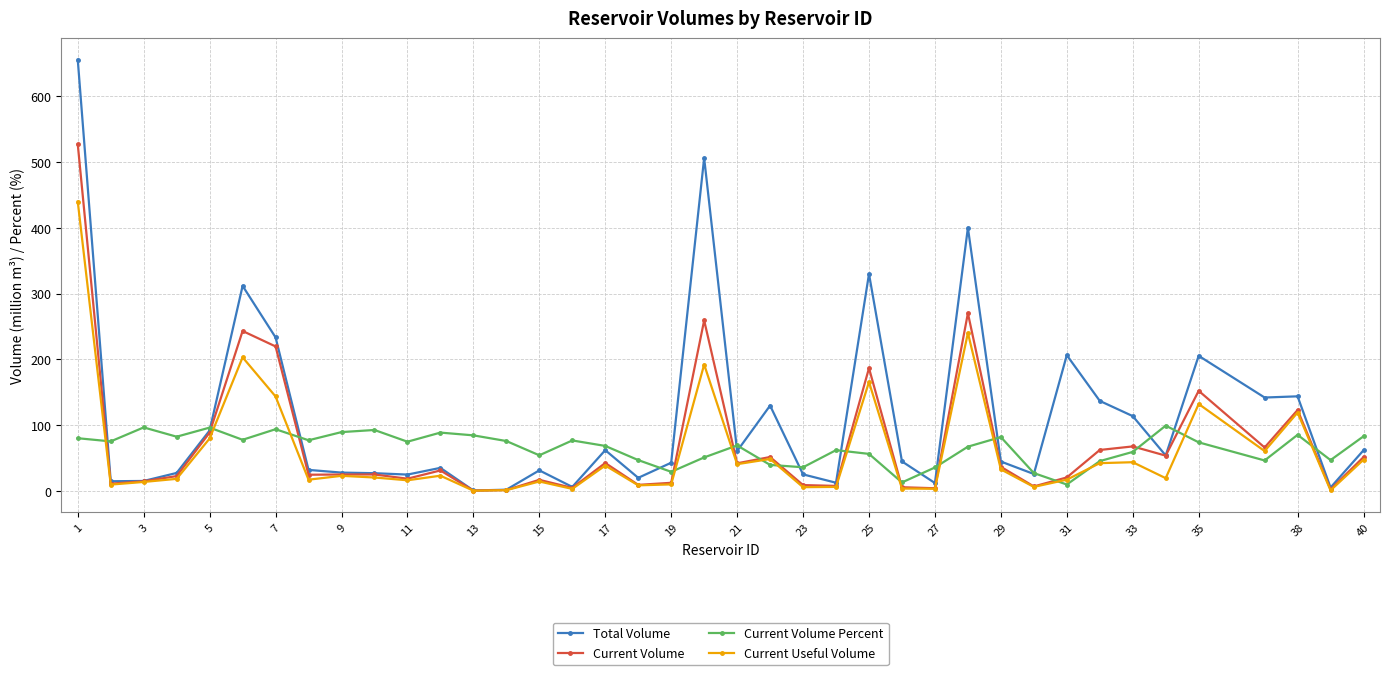

What is the value of the Current Volume point at the 21st from the left?

42.3